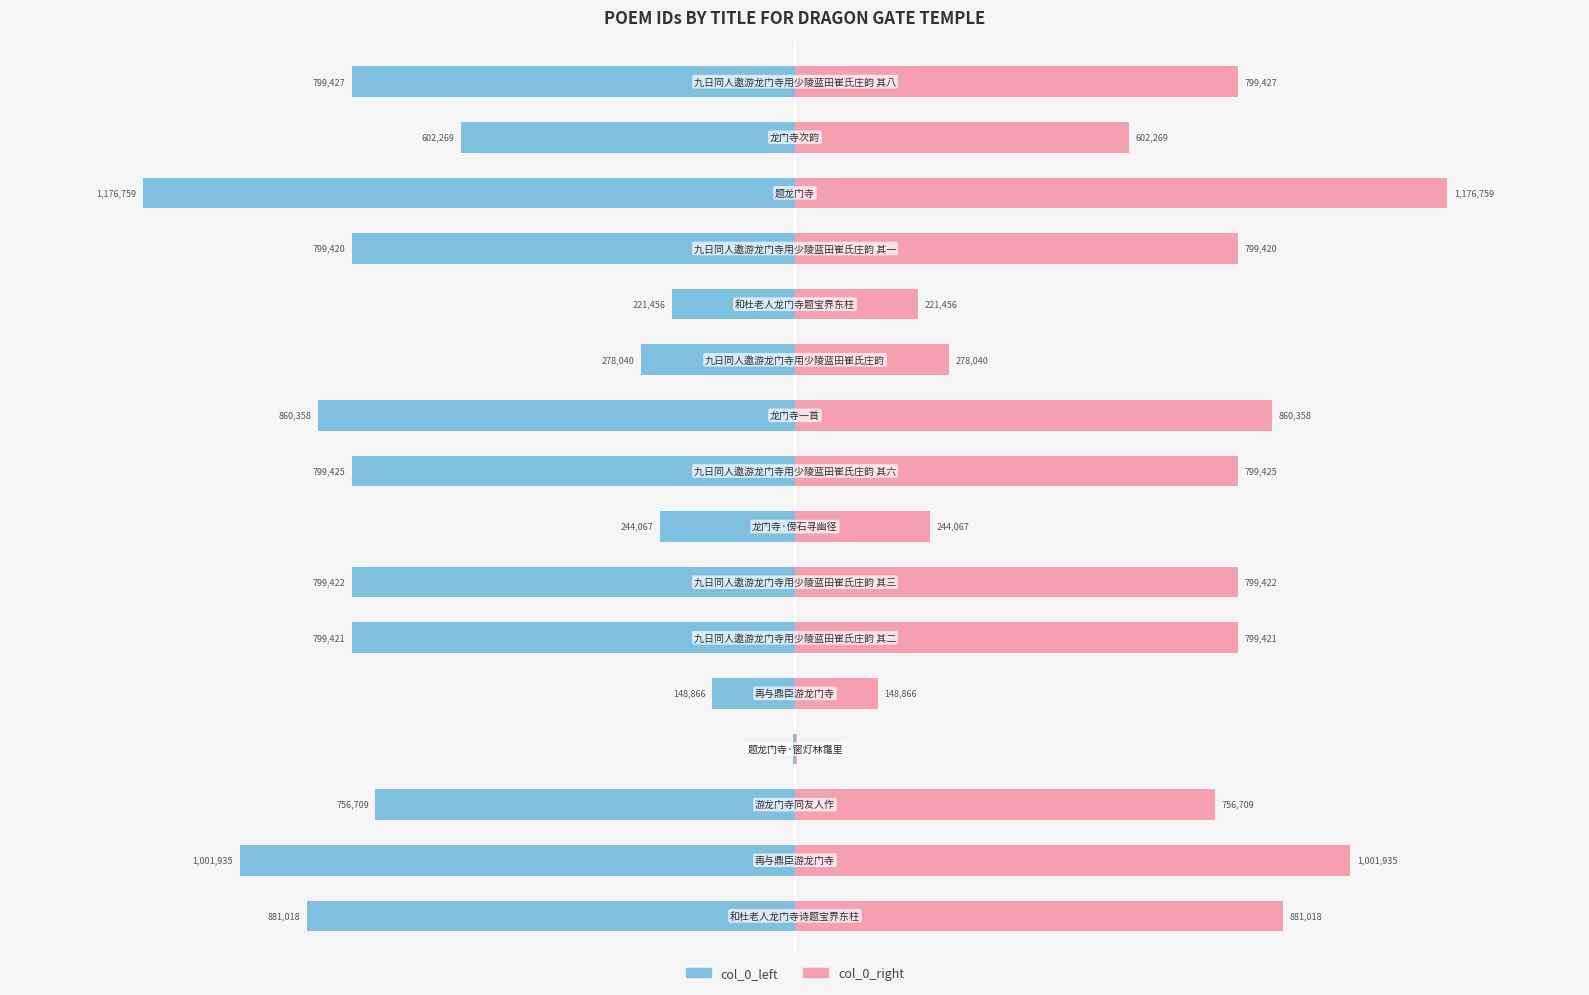

What is the highest value of the col_0_right series?

1176759